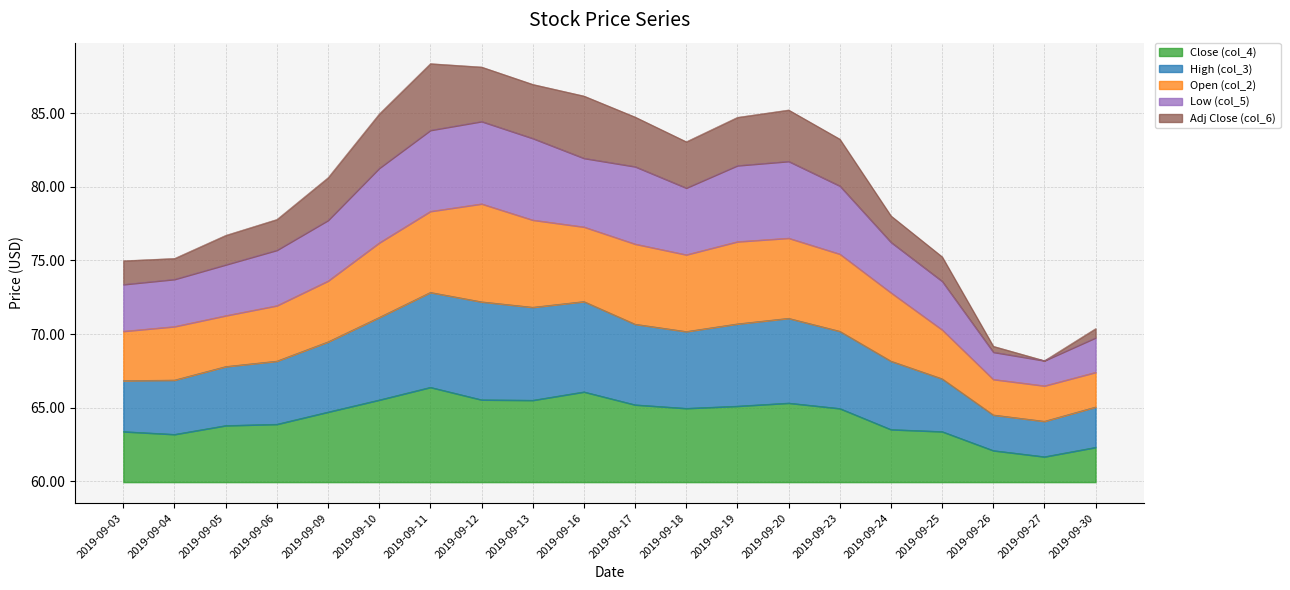

What is the minimum value for Close (col_4)?

1.7